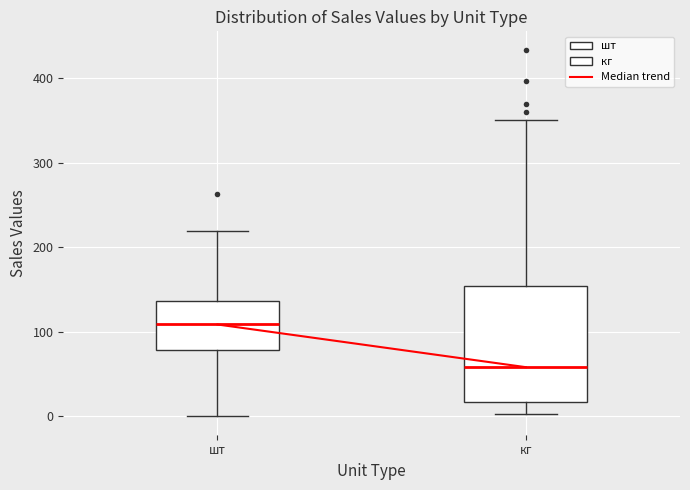

Which box has the highest median line?

шт